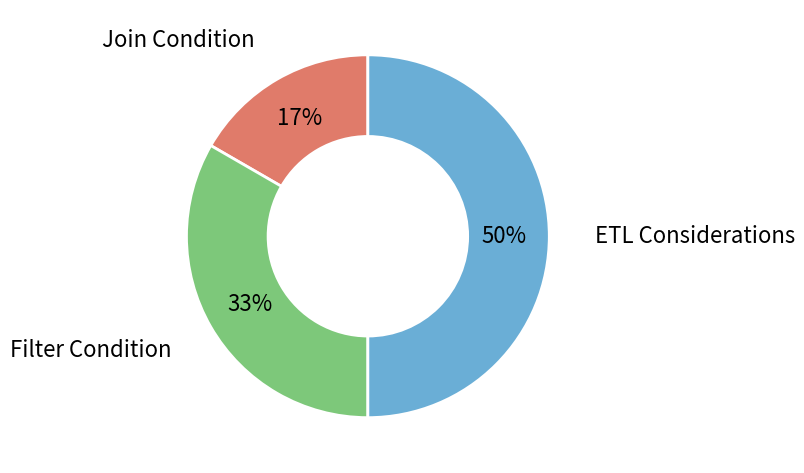

How many segments does this pie chart have?

3